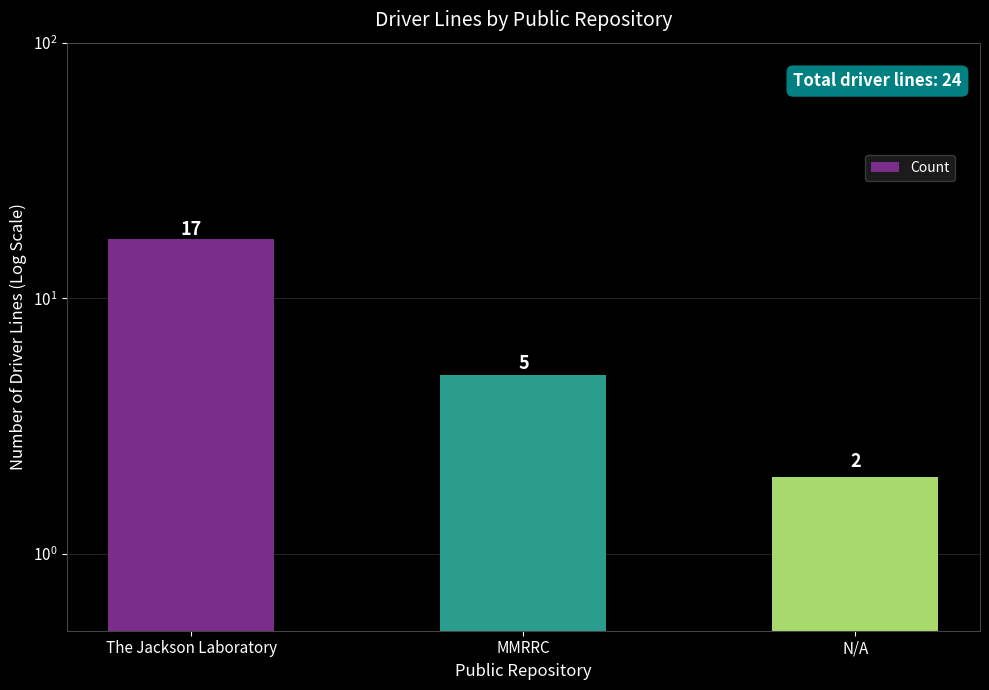

List the labels in order of value, smallest first.

N/A, MMRRC, The Jackson Laboratory